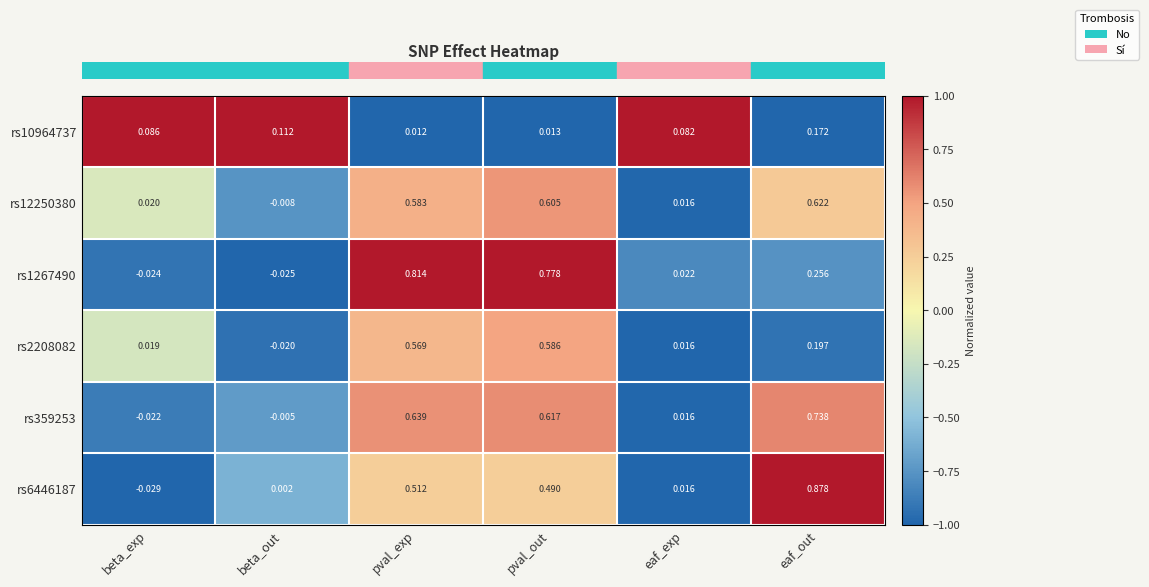

Between beta_out and eaf_exp, which series saw the biggest shift?

rs1267490